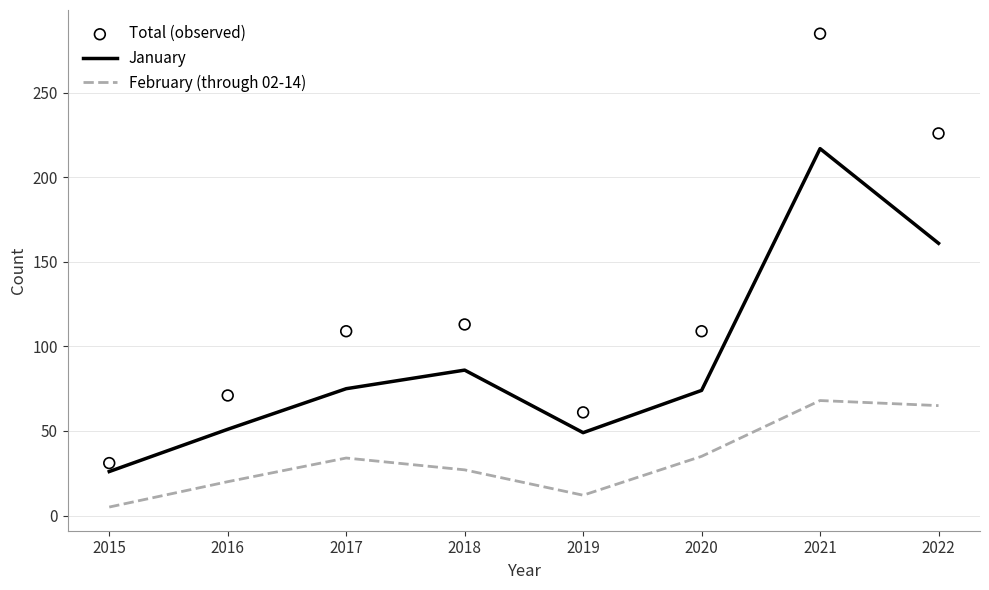

Is the value of February (through 02-14) at 2020 greater than the value of Total (observed) at 2021?

No